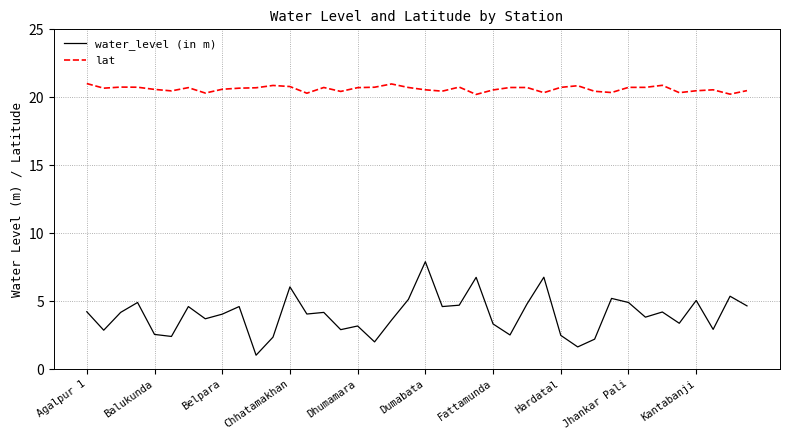

True or false: water_level (in m) and lat intersect in this chart.

False